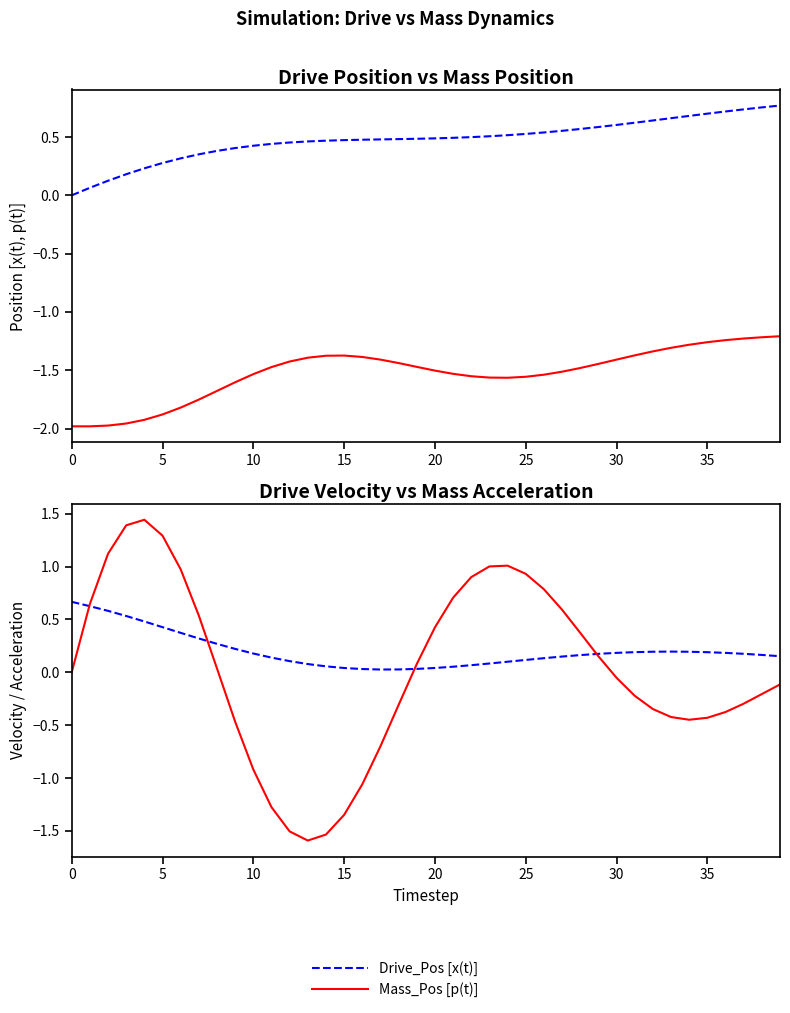

Which series has the widest spread of values?

Mass_Acc [a(t)]